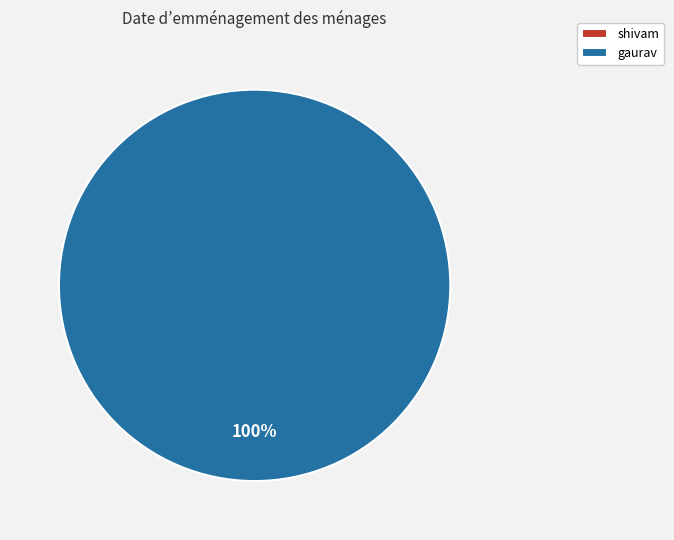

To the nearest percent, what is the difference between the largest and smallest slice percentages?

100%